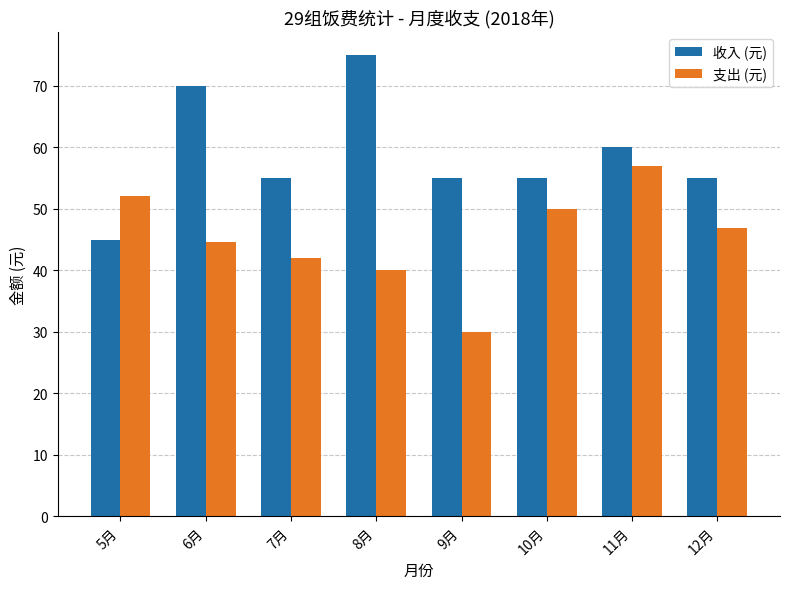

Reading left to right, list all the values displayed in this chart.

收入 (元): 5月=45.0	6月=70.0	7月=55.0	8月=75.0	9月=55.0	10月=55.0	11月=60.0	12月=55.0
支出 (元): 5月=52.0	6月=44.7	7月=42.0	8月=40.0	9月=30.0	10月=50.0	11月=57.0	12月=46.8